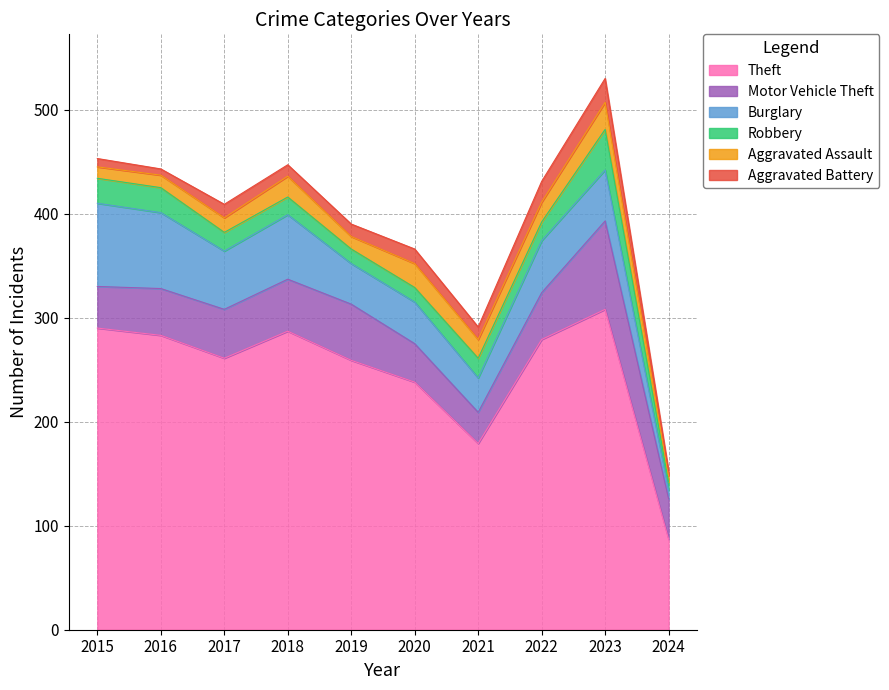

Reading left to right, transcribe all the data shown in this chart.

Theft: 2015=290	2016=283	2017=261	2018=287	2019=259	2020=238	2021=179	2022=279	2023=308	2024=87
Motor Vehicle Theft: 2015=40	2016=45	2017=47	2018=50	2019=54	2020=37	2021=30	2022=45	2023=85	2024=39
Burglary: 2015=80	2016=73	2017=56	2018=62	2019=39	2020=40	2021=33	2022=50	2023=49	2024=8
Robbery: 2015=24	2016=24	2017=18	2018=17	2019=14	2020=14	2021=19	2022=18	2023=39	2024=8
Aggravated Assault: 2015=11	2016=12	2017=14	2018=20	2019=12	2020=23	2021=18	2022=19	2023=26	2024=6
Aggravated Battery: 2015=8	2016=6	2017=13	2018=11	2019=12	2020=14	2021=12	2022=20	2023=23	2024=5